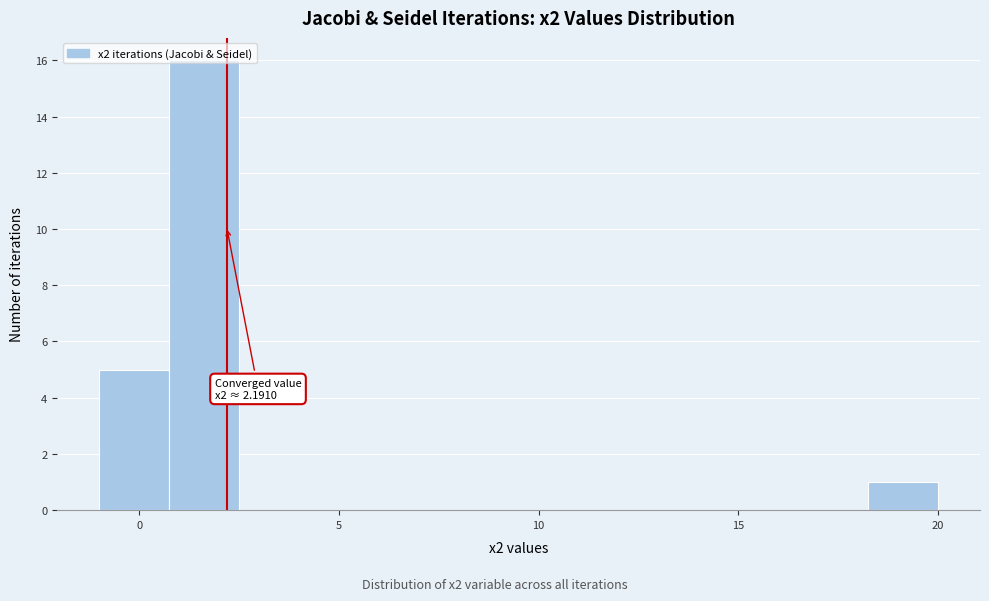

Read against the x-axis, roughly where is the centre of the tallest bar?

1.5